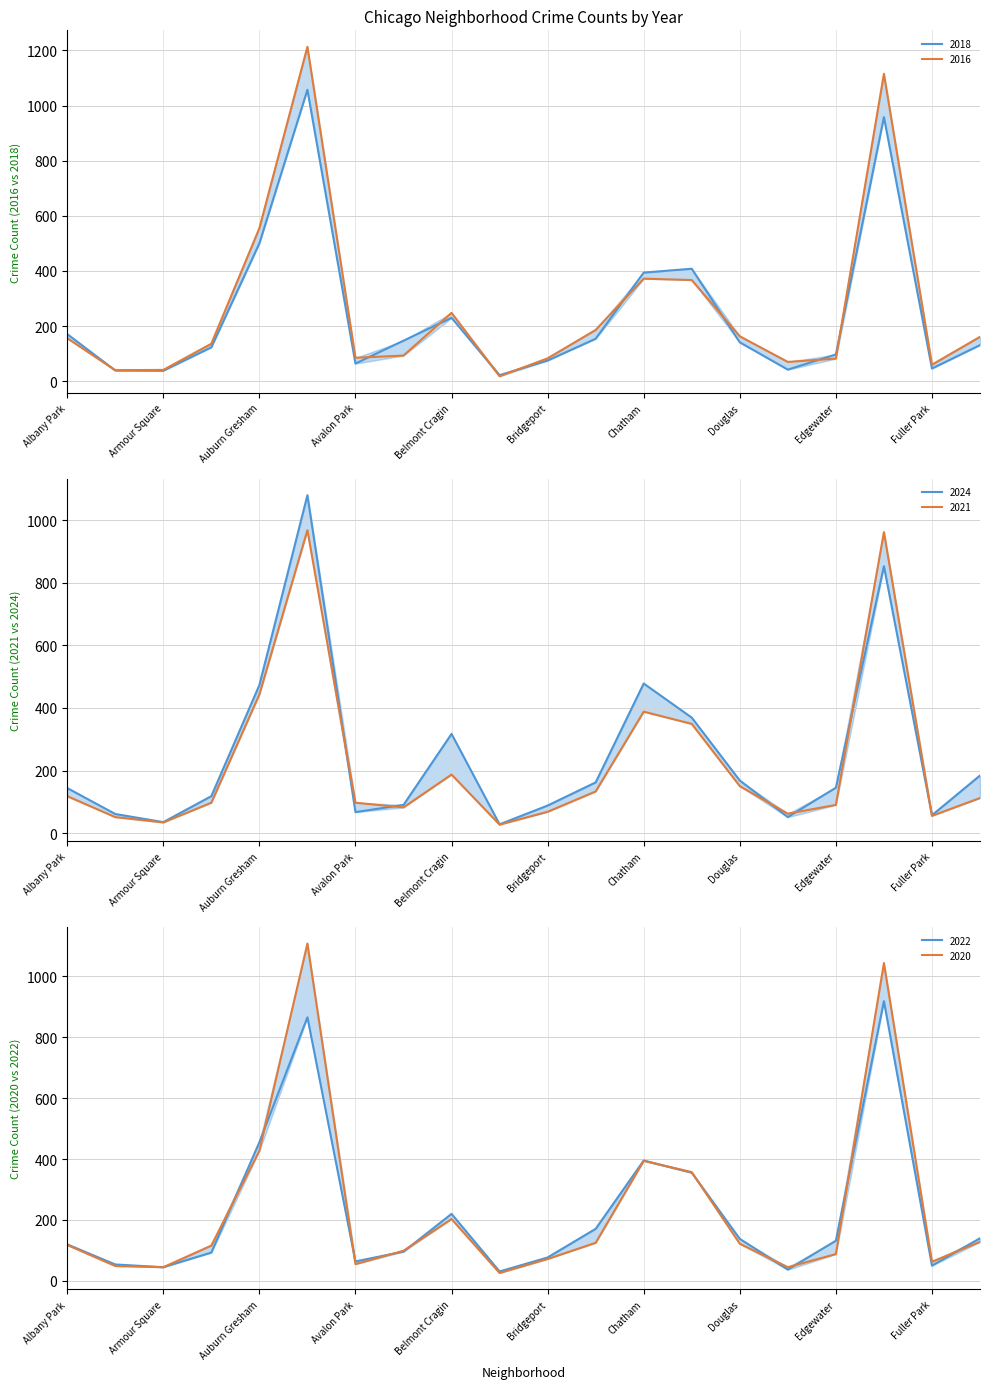

How many interior local peaks does the 2024 series have?

4